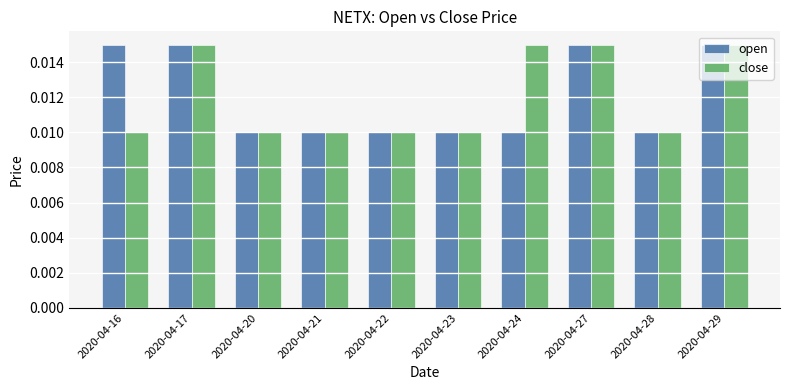

Is the value of close at 2020-04-27 greater than the value of open at 2020-04-22?

Yes